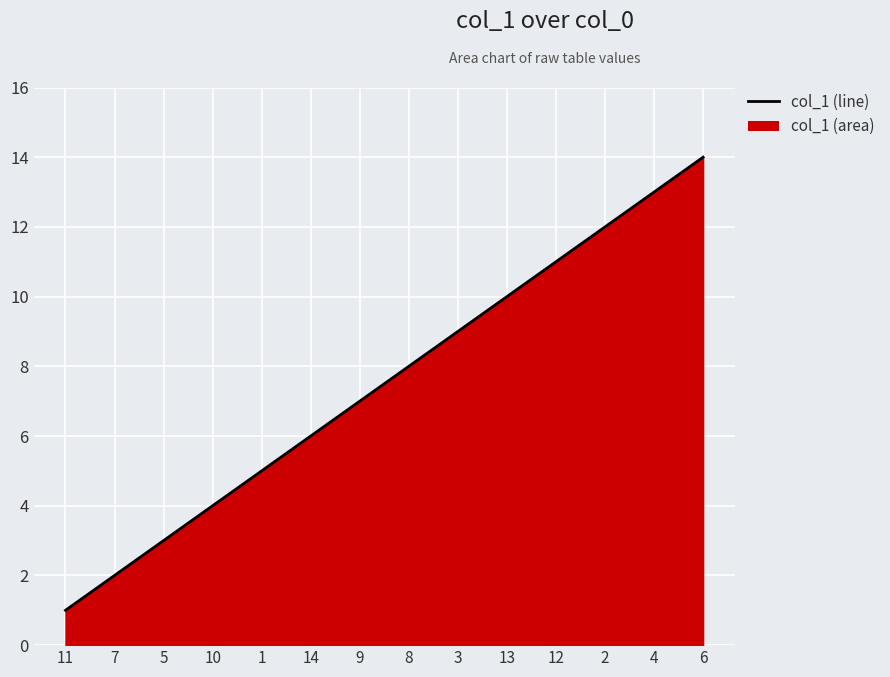

What position from the right is 9?

8